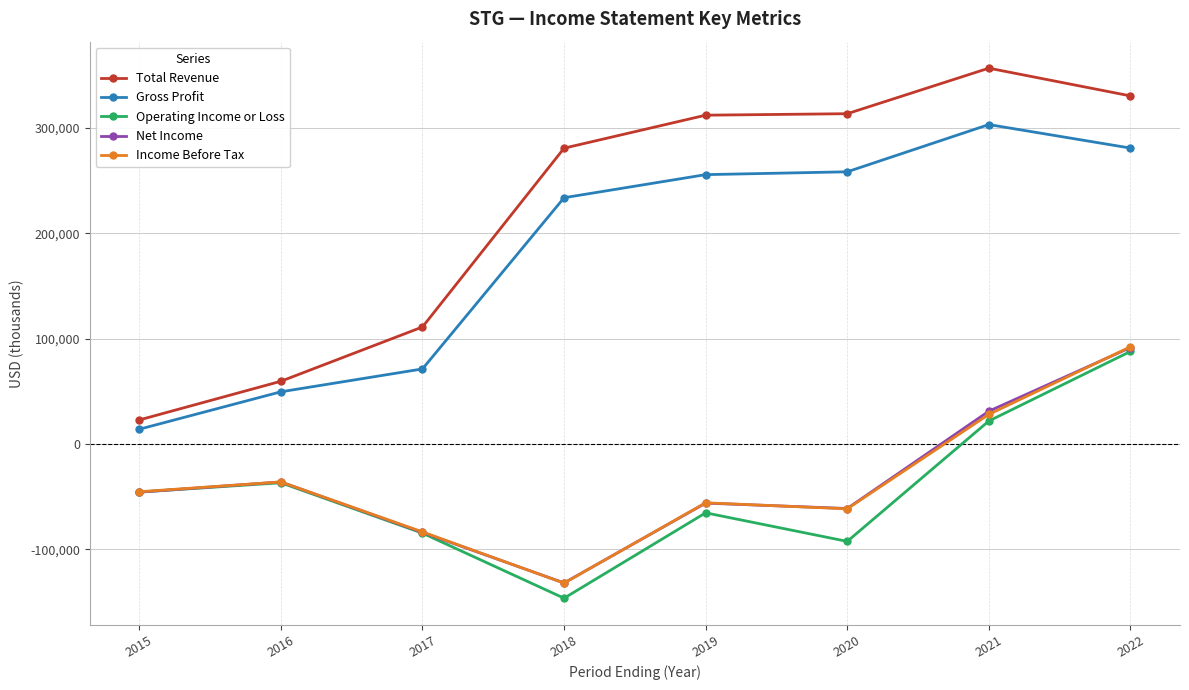

In Operating Income or Loss, how many points are lower than both neighbors (excluding endpoints)?

2